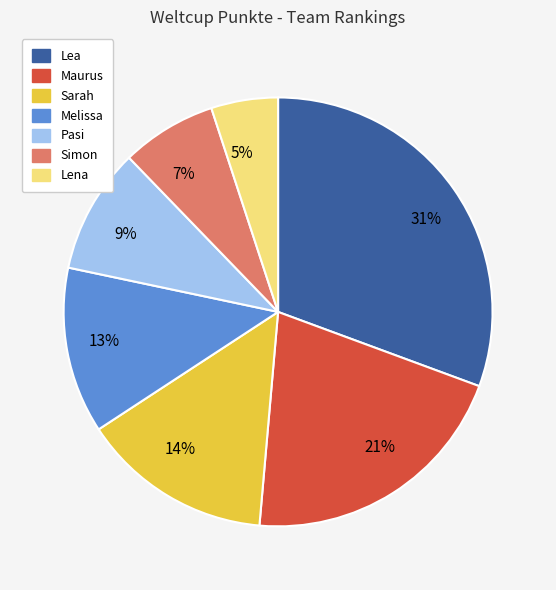

To the nearest percent, what percentage of the pie is Maurus?

21%